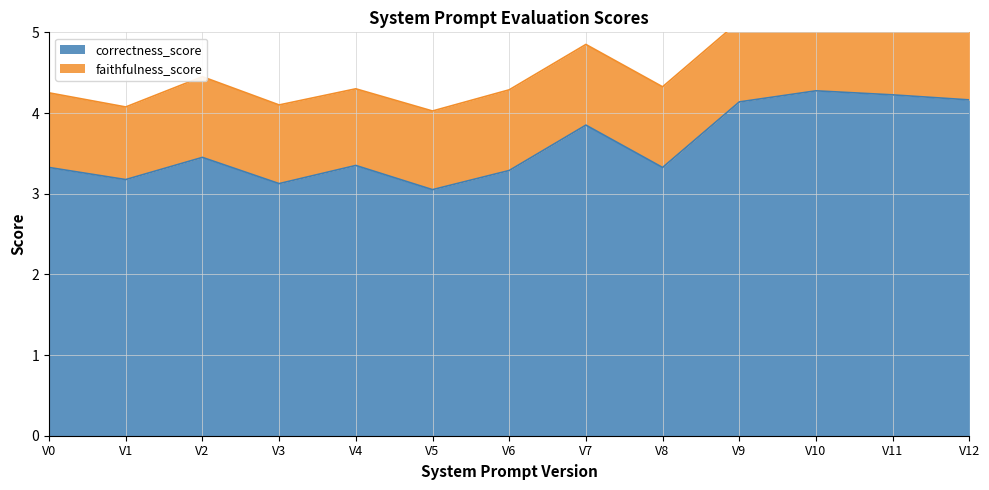

What is the ratio of the value at V2 to the value at V3?

1.1